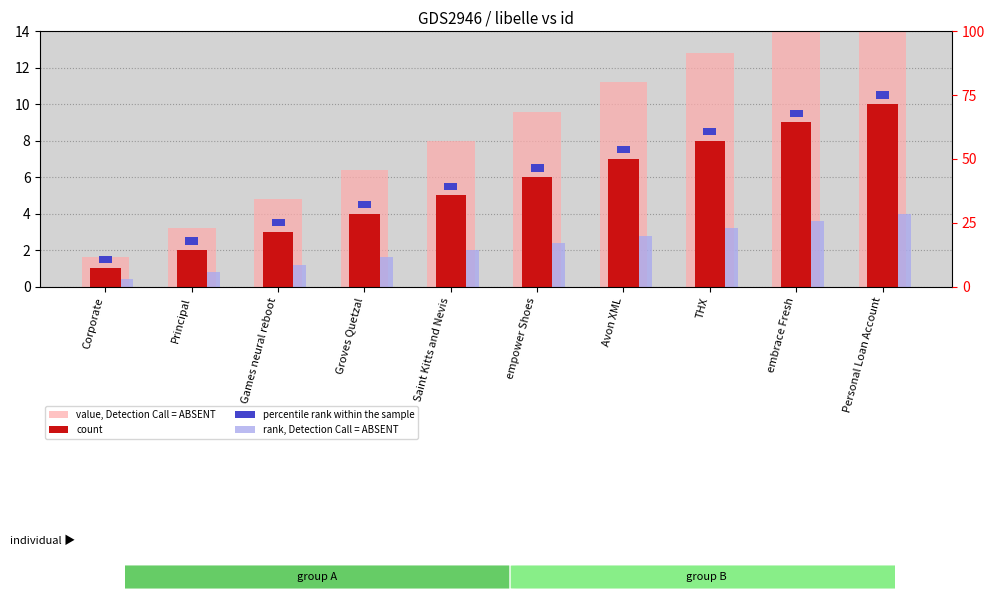

At which label does value, Detection Call = ABSENT first exceed 9?

empower Shoes